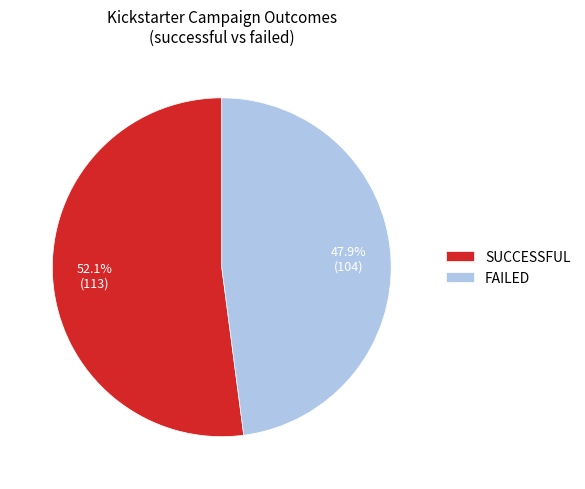

Does FAILED represent more than half of the total?

No